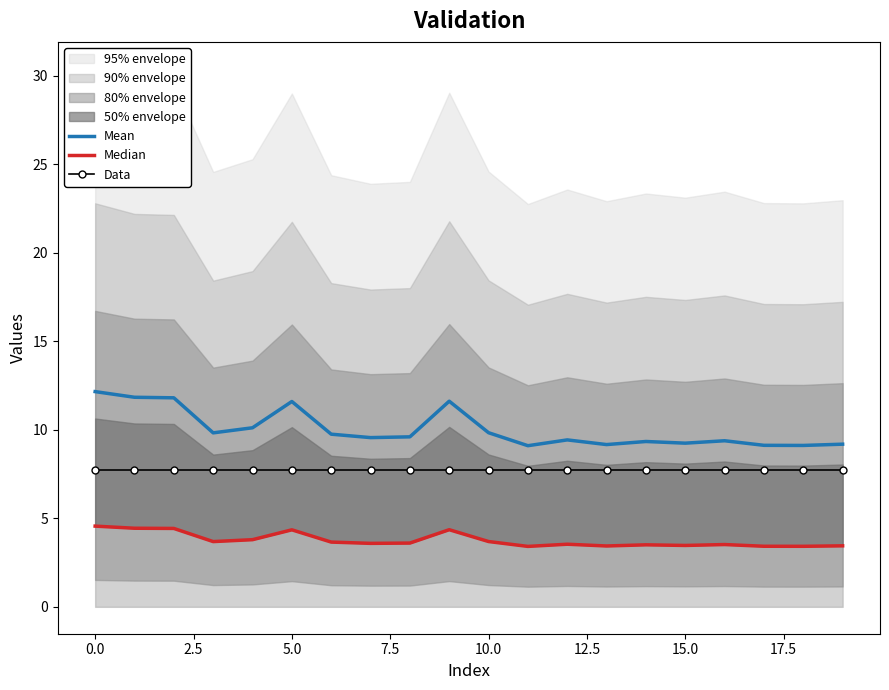

What position from the left is 14?

15